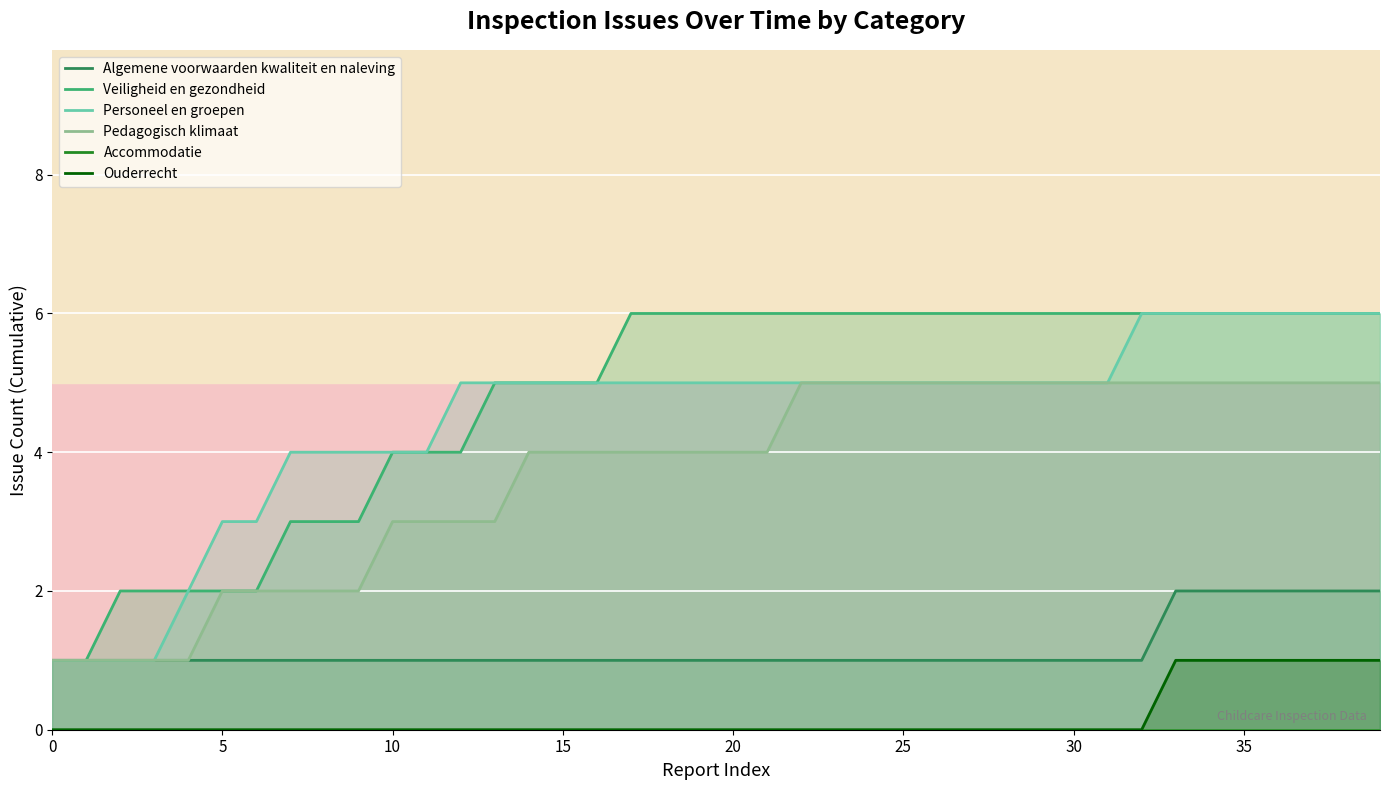

What is the sum of the Pedagogisch klimaat values at 20 and 34?

9